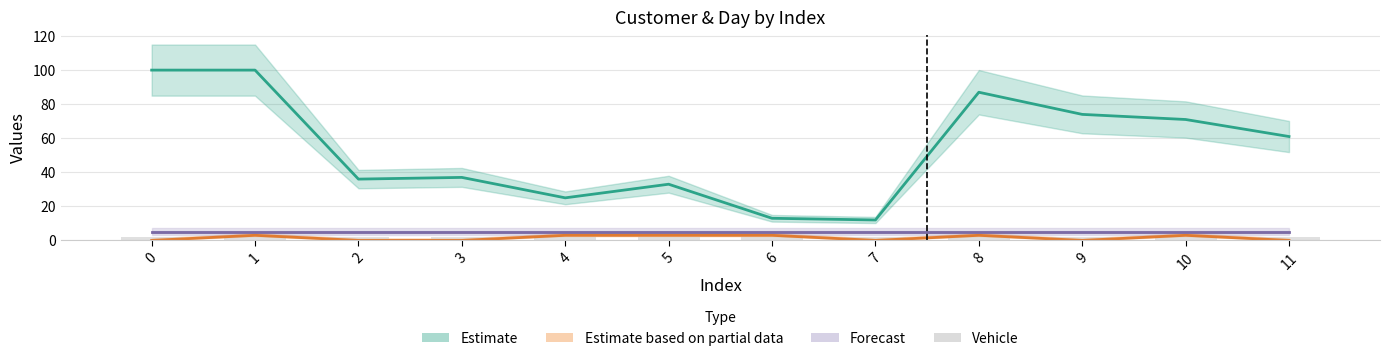

What is the difference between the maximum and second lowest values in the Day series?

3.0